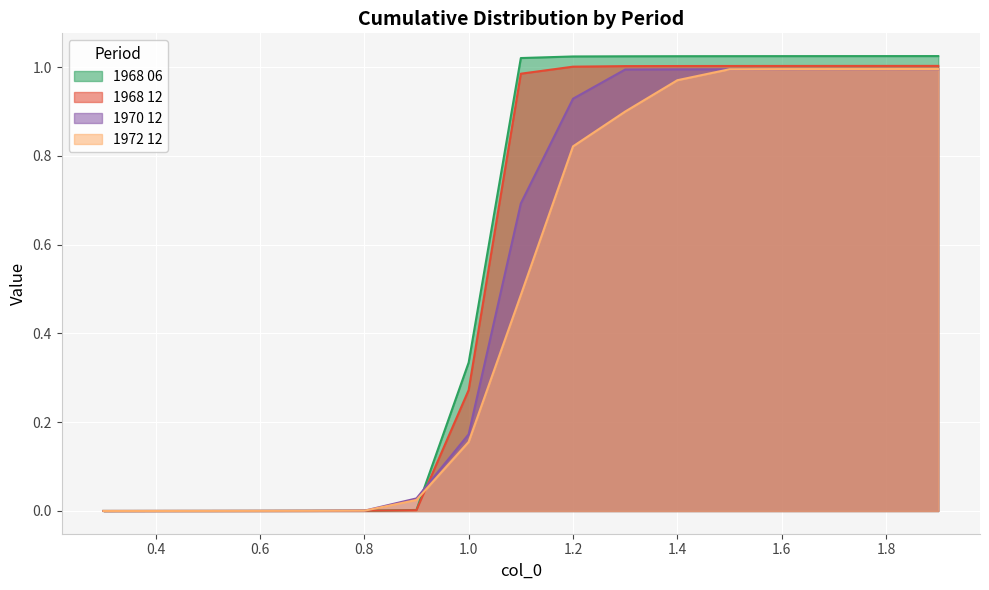

Which series has the largest total across all categories?

1968 06